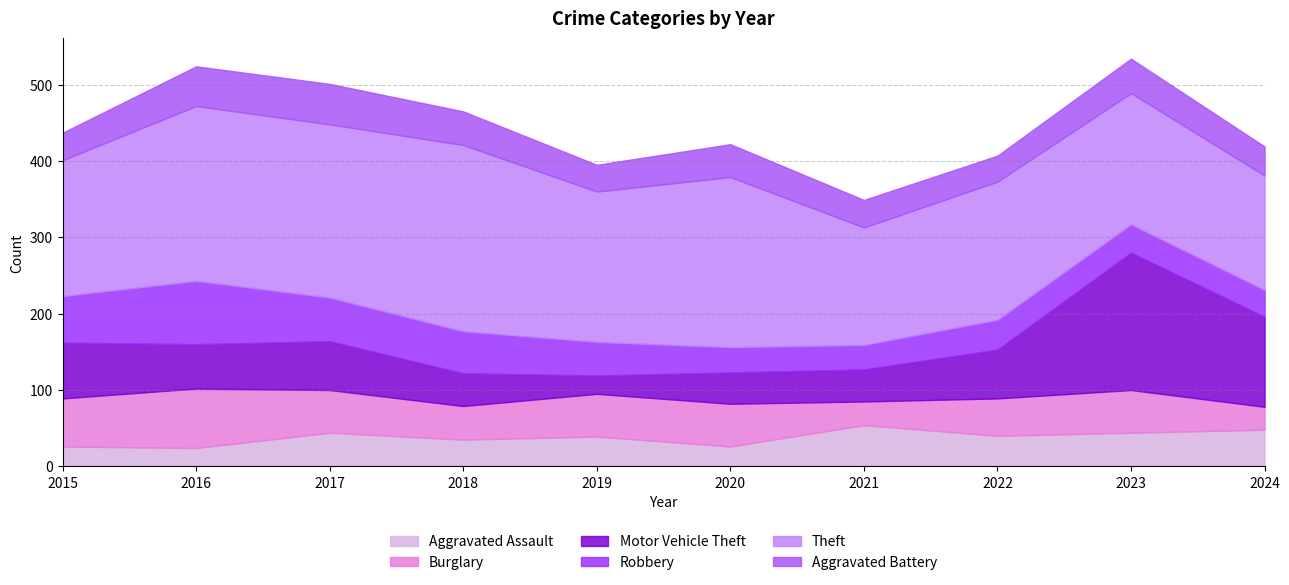

What is the lowest value of the Motor Vehicle Theft series?

24